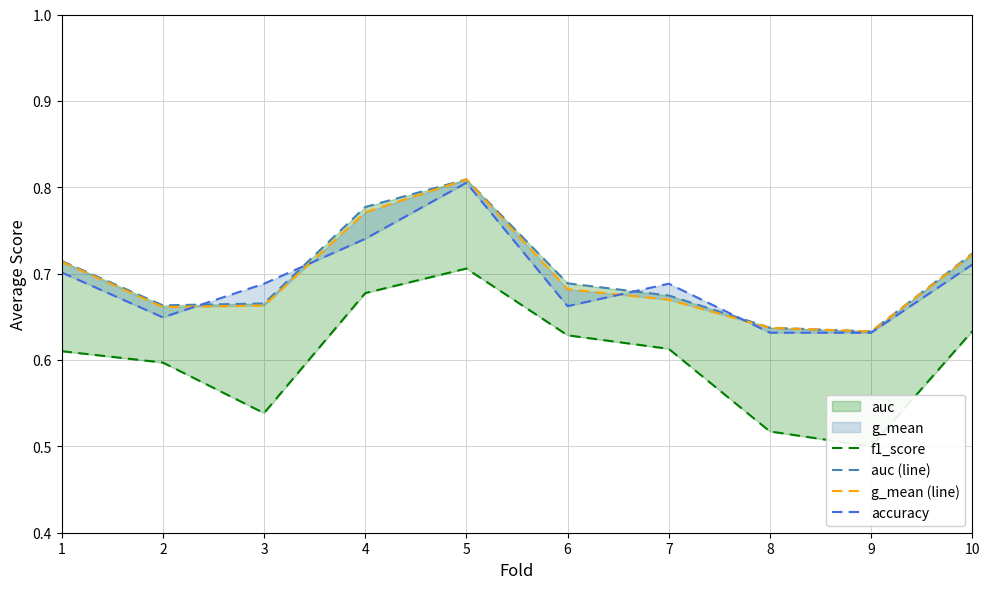

After their last crossing, which series has the higher values: g_mean (line) or accuracy?

g_mean (line)